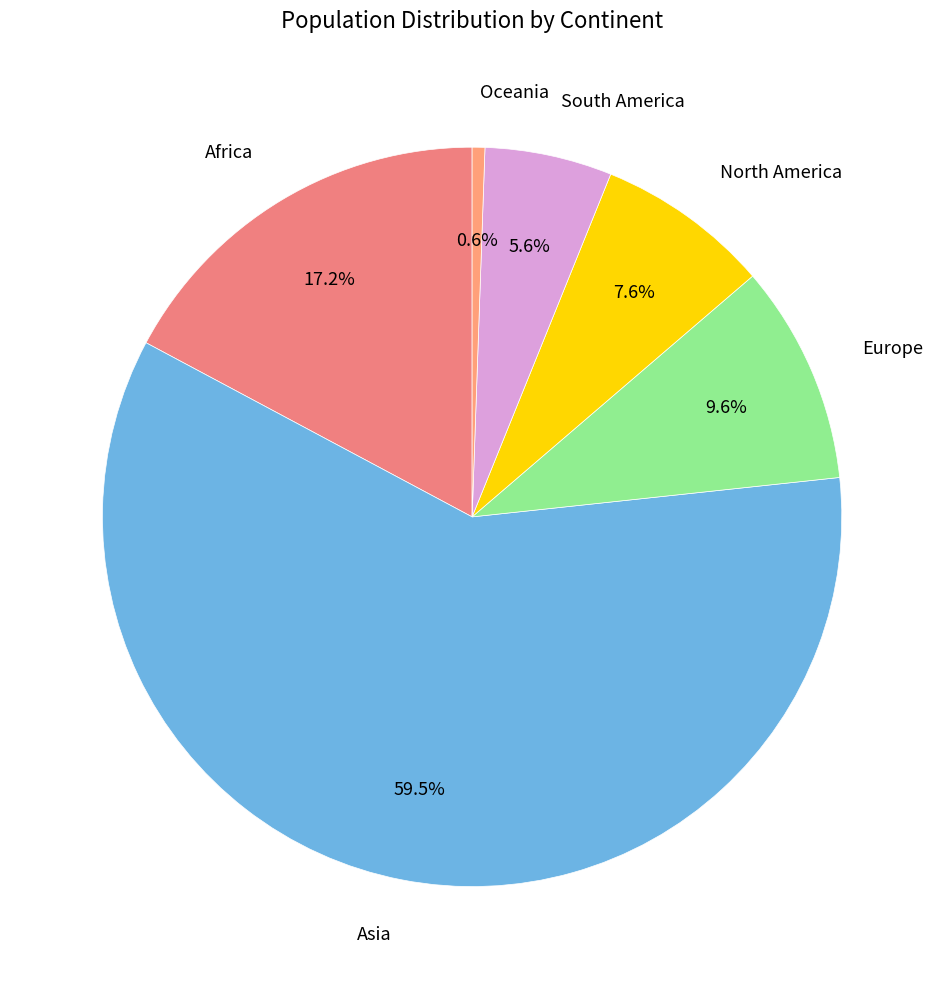

How many segments does this pie chart have?

6